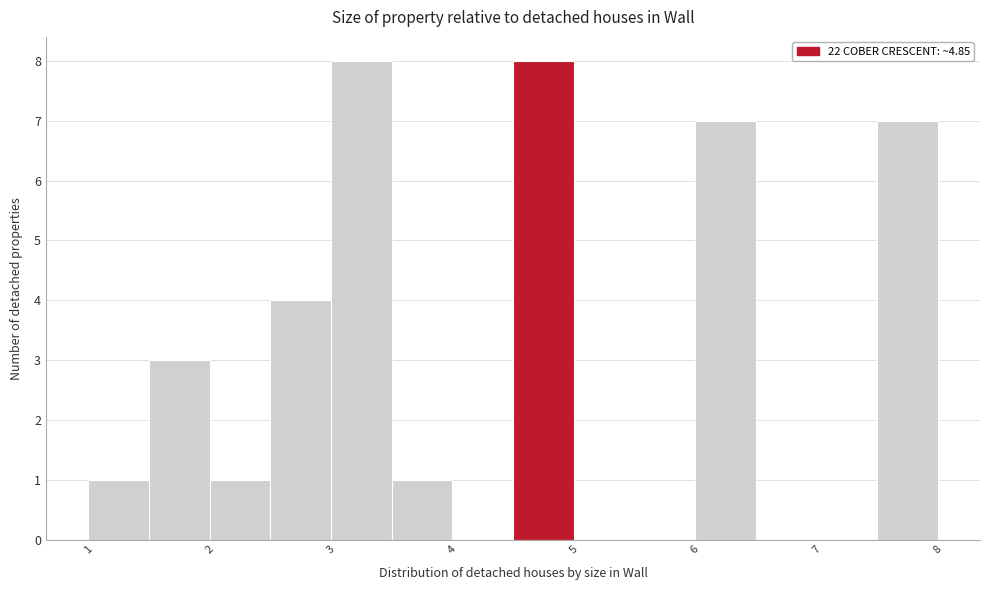

Reading left to right, list every bar in this chart as the range it spans on the x-axis followed by its height. The values are not printed on the chart, so give them approximately, as read against the axis.

1.0 to 1.5: 1
1.5 to 2.0: 3
2.0 to 2.5: 1
2.5 to 3.0: 4
3.0 to 3.5: 8
3.5 to 4.0: 1
4.0 to 4.5: 0
4.5 to 5.0: 8
5.0 to 5.5: 0
5.5 to 6.0: 0
6.0 to 6.5: 7
6.5 to 7.0: 0
7.0 to 7.5: 0
7.5 to 8.0: 7